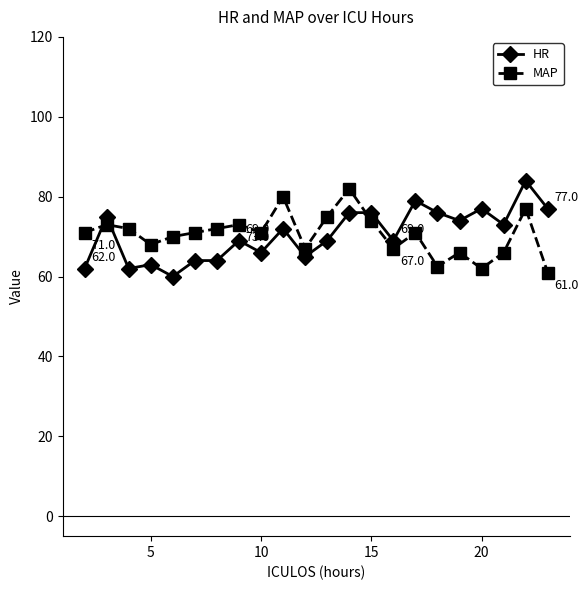

How many data points does each series have?

22